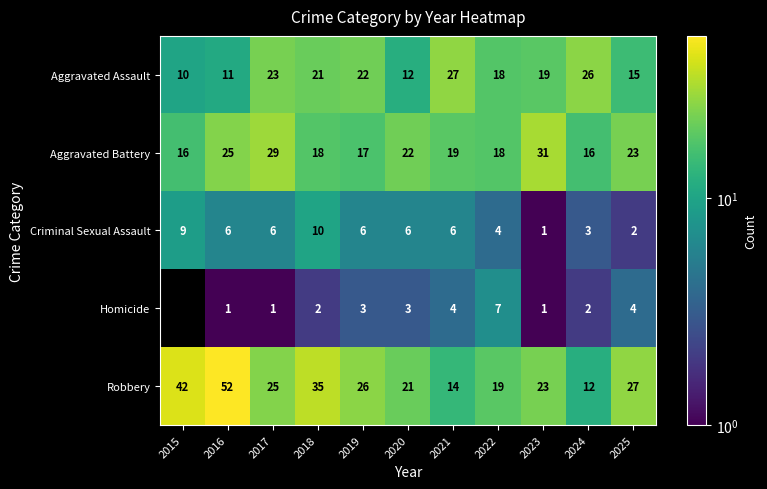

How many Criminal Sexual Assault values are between 3 and 6?

7